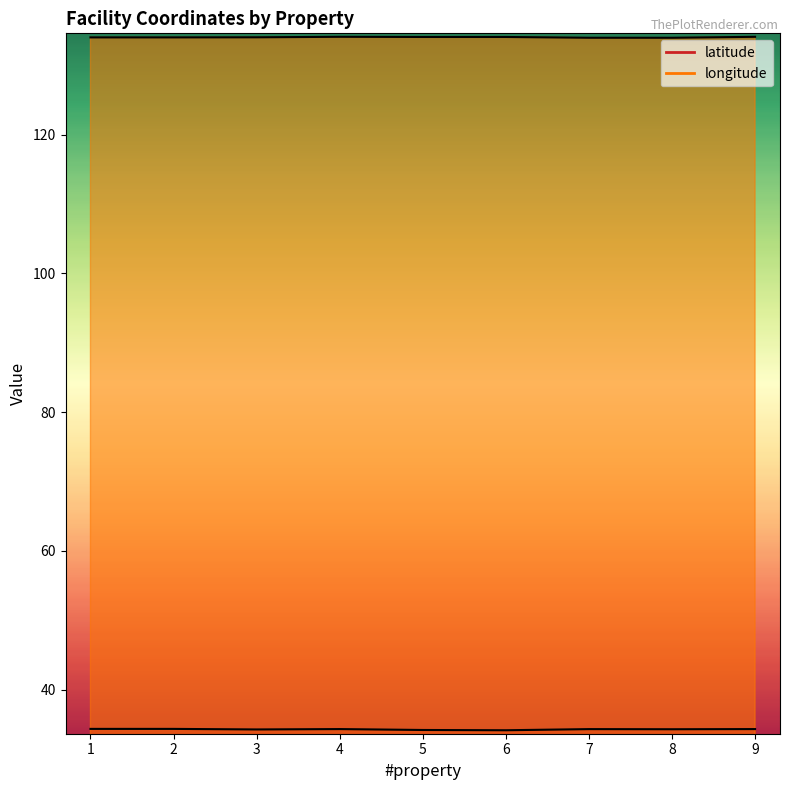

List the labels in order of longitude value, smallest first.

8, 7, 1, 2, 3, 5, 6, 9, 4